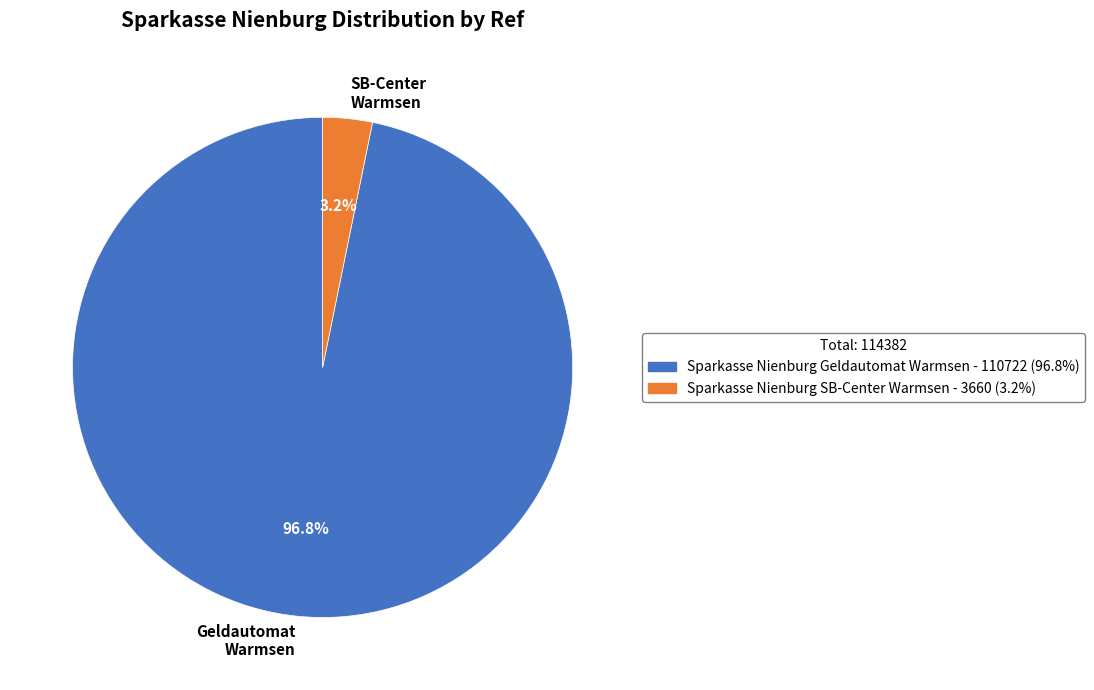

Is the sum of SB-Center Warmsen and Geldautomat Warmsen greater than half?

Yes